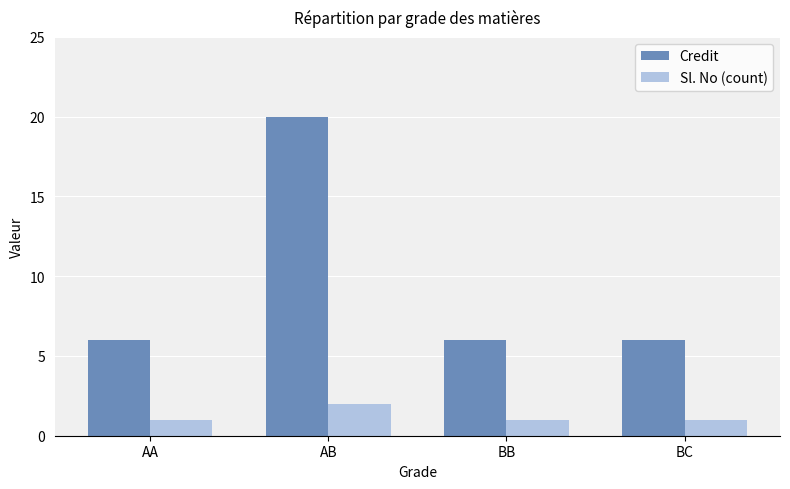

Is it true that Sl. No (count) equals 2 at AB?

True